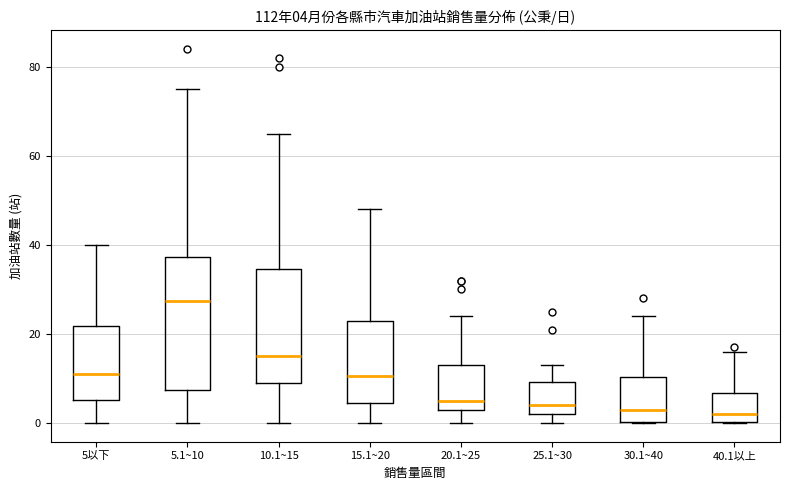

Which box is the tallest, from its lower edge to its upper edge?

5.1~10